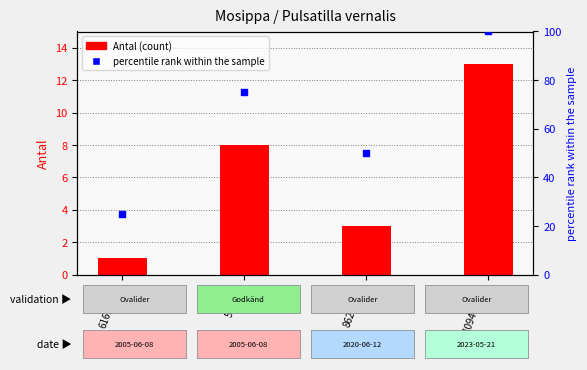

Which series reaches the maximum Y coordinate?

percentile rank